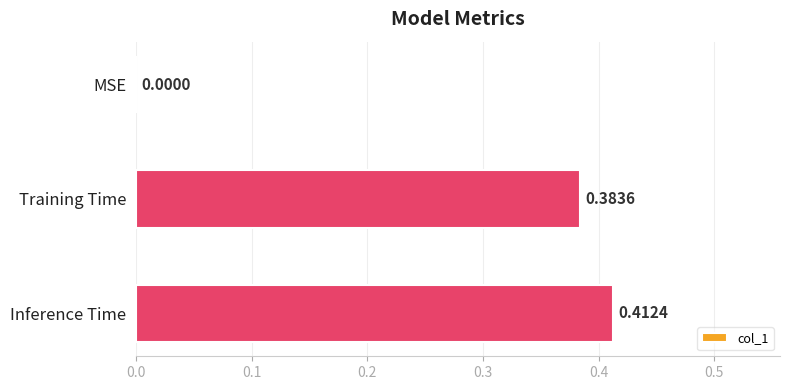

Count the number of categories in the chart.

3